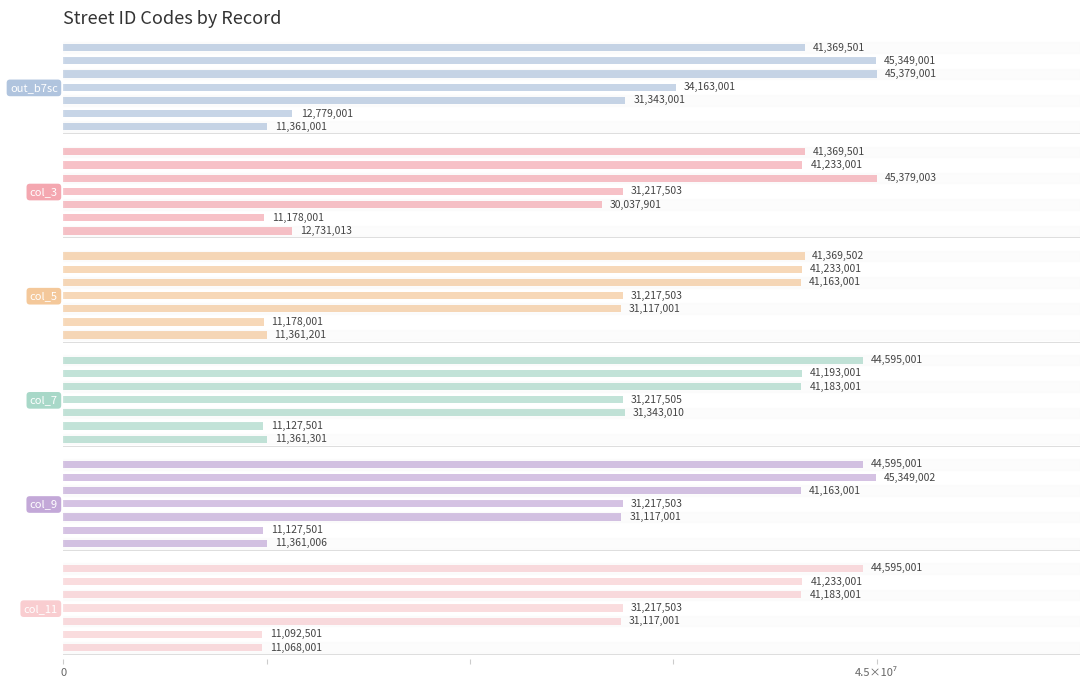

Which series has the largest total across all categories?

out_b7sc